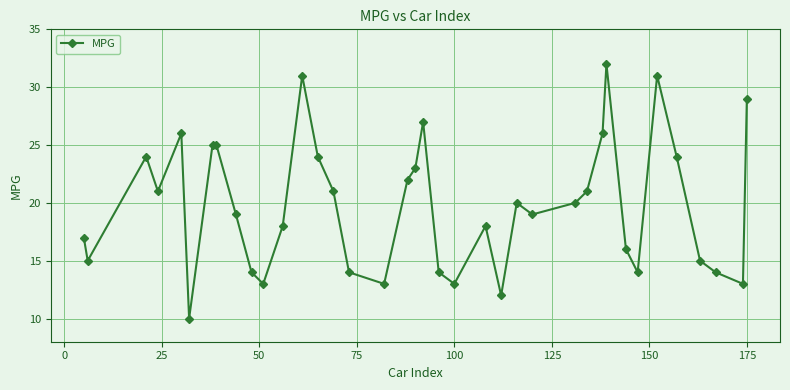

How many lines are shown in the chart?

1